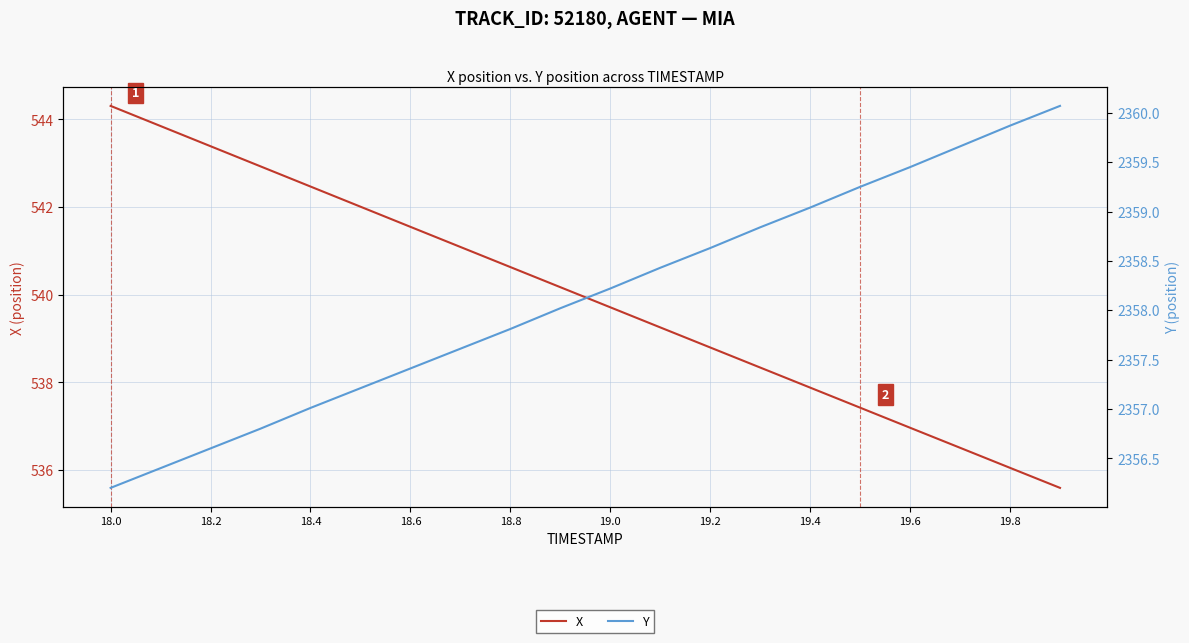

What is the lowest value of the X series?

535.6